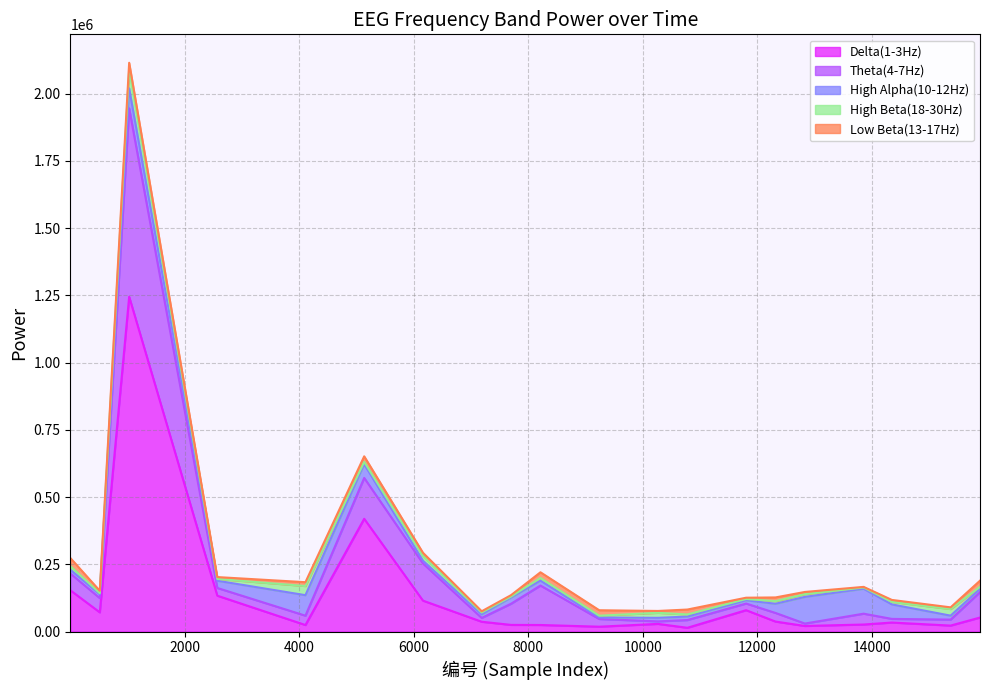

The value of Delta(1-3Hz) at 12829 is 20573. True or false?

True